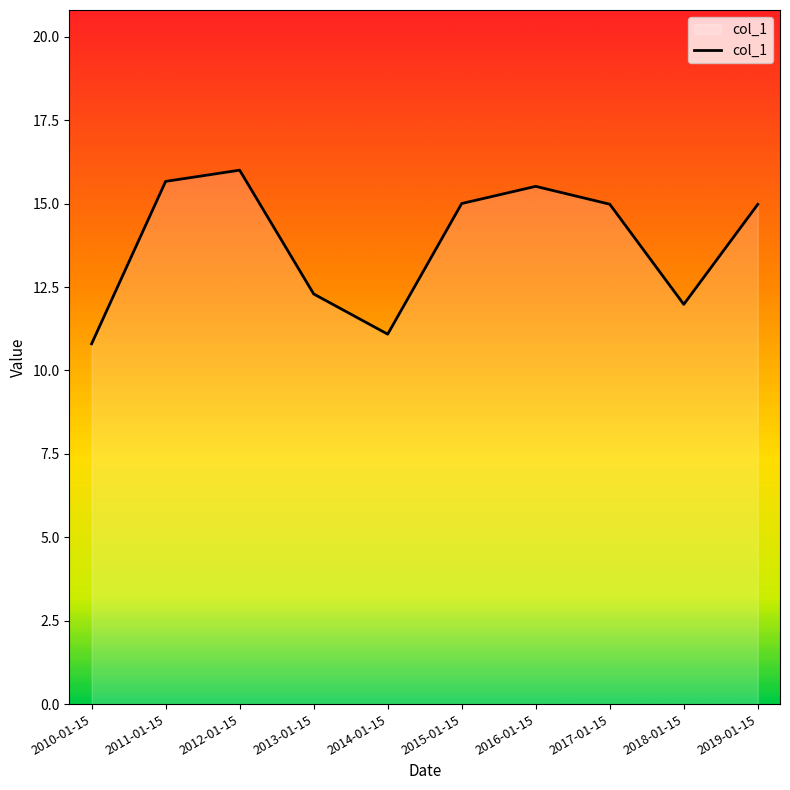

Where is the data nearest to the value 13?

2013-01-15